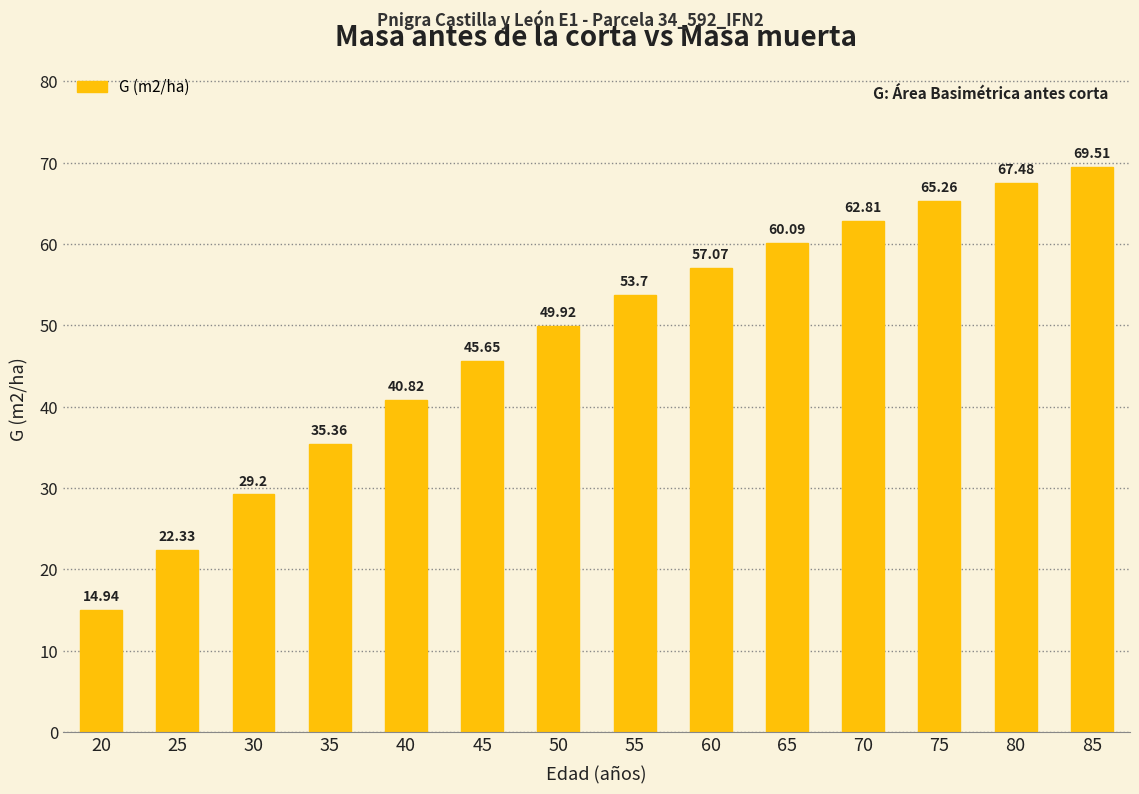

The chart shows a value of 8.7 at 30. True or false?

False